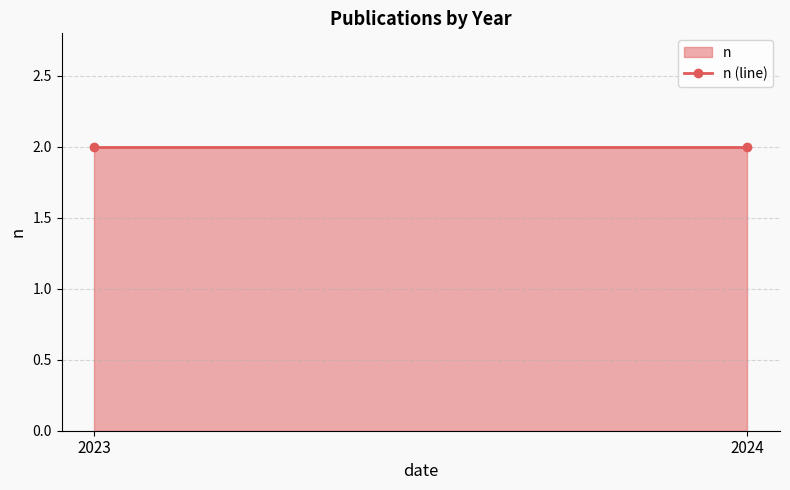

At which label is the value closest to 1?

2023.0